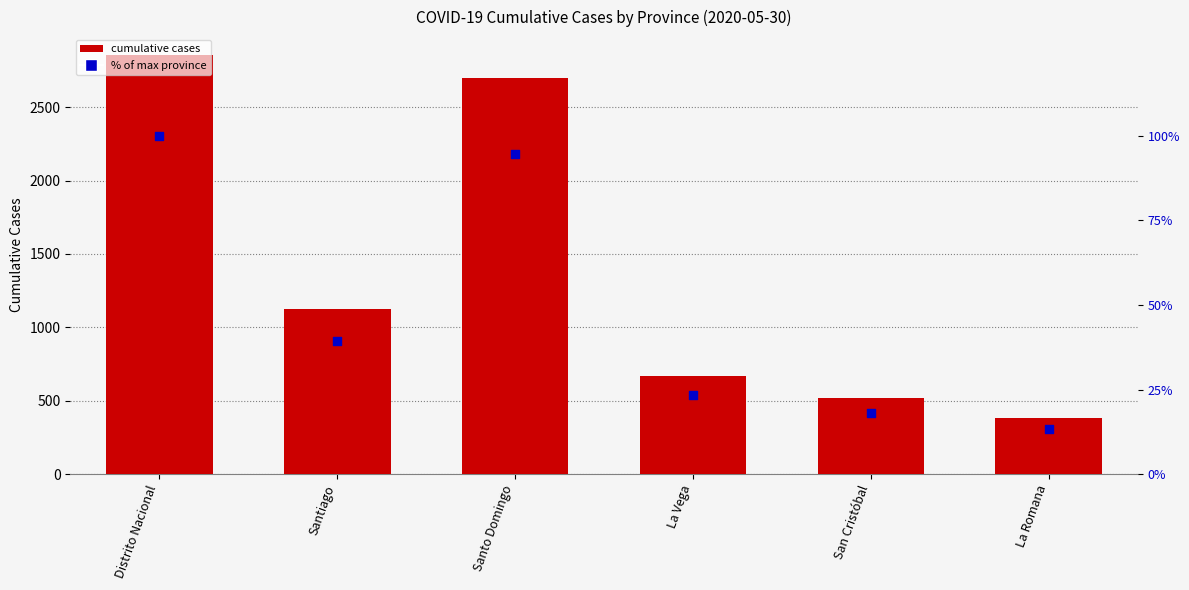

At how many categories does at least one series exceed 1466?

2